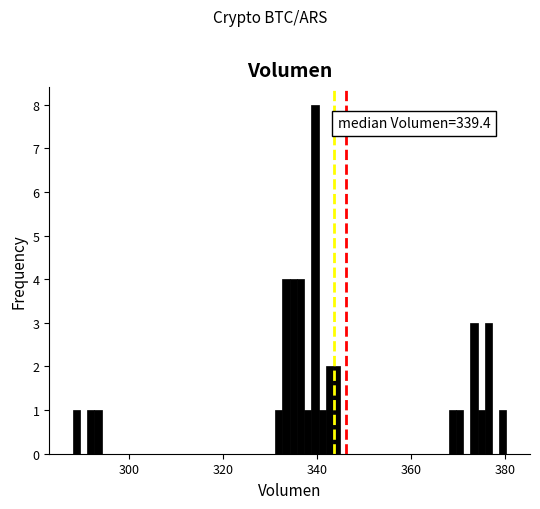

Around what value on the x-axis is the tallest bar? Give the approximate position of its centre, as read against the axis.

340